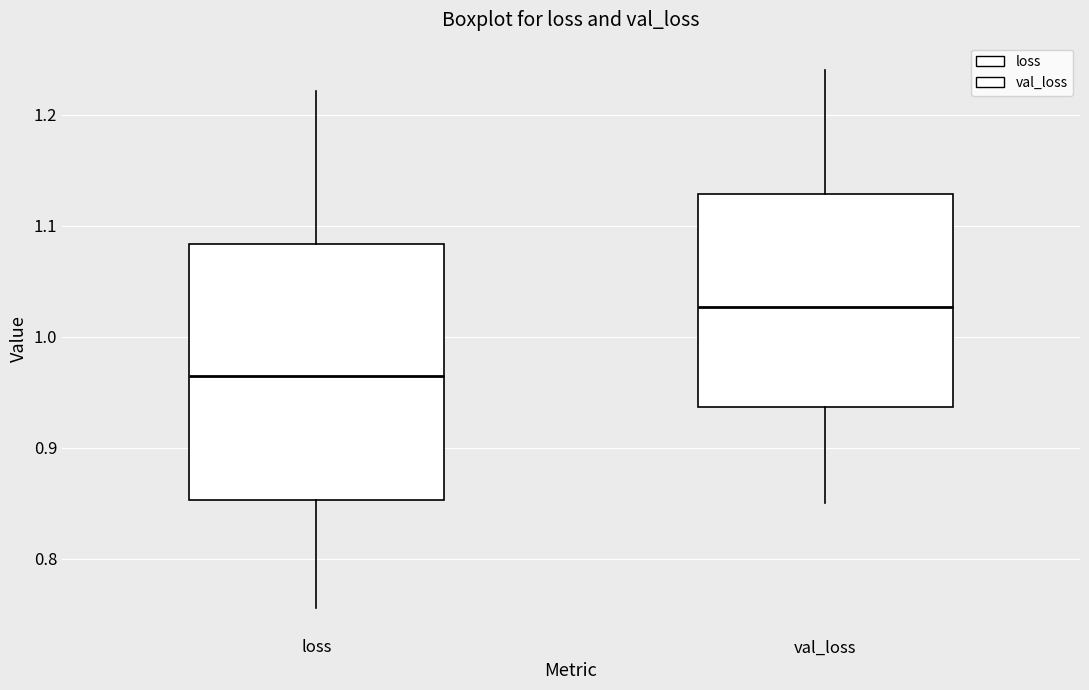

Reading left to right, read every box against the y-axis: the position of its median line, the range the box covers, and the ends of its whiskers. The values are not printed on the chart, so give them approximately, as read against the axis.

loss: median 0.96, box 0.85 to 1.08, whiskers 0.76 to 1.22
val_loss: median 1.03, box 0.94 to 1.13, whiskers 0.85 to 1.24